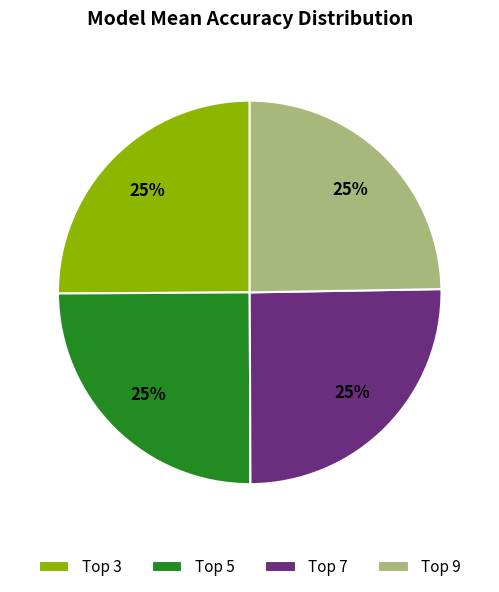

To the nearest percent, what is the average slice percentage?

25%